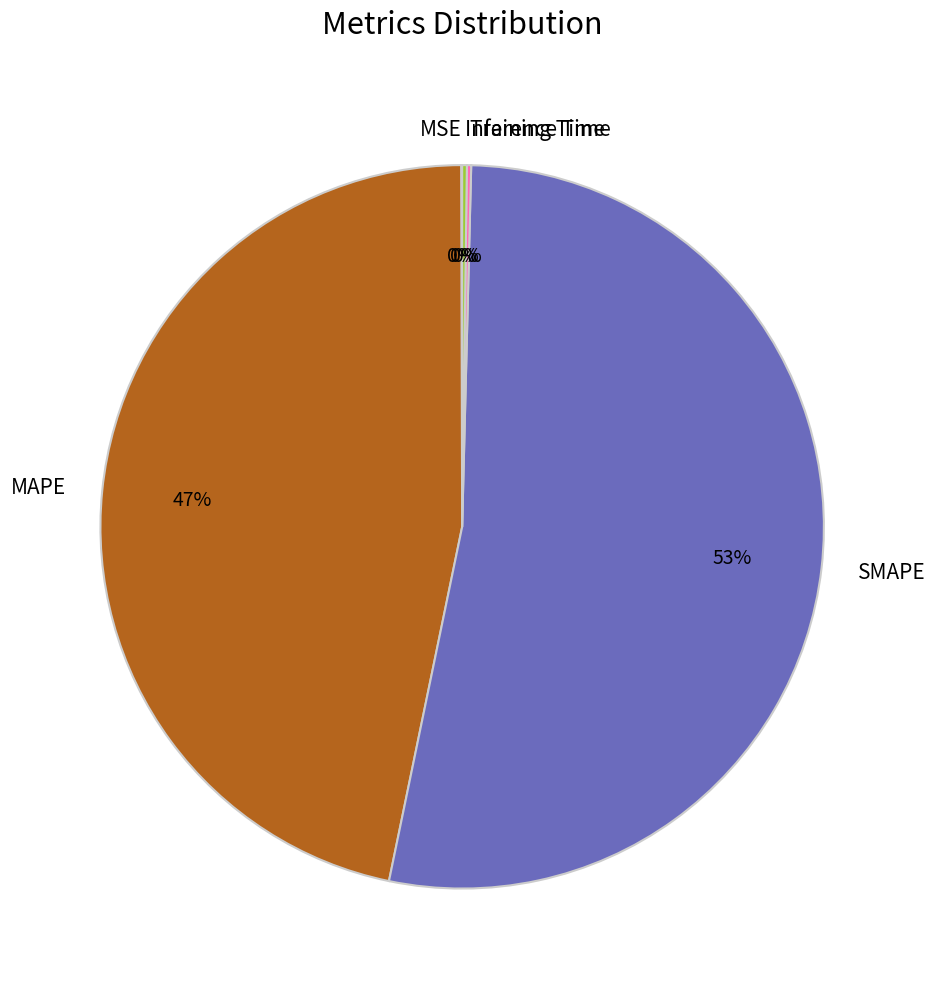

Does SMAPE account for over 50% of the chart?

Yes